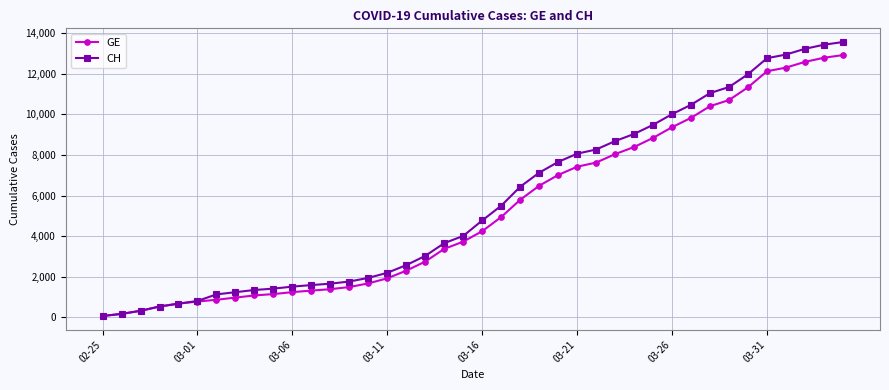

What is the highest value of the GE series?

12911